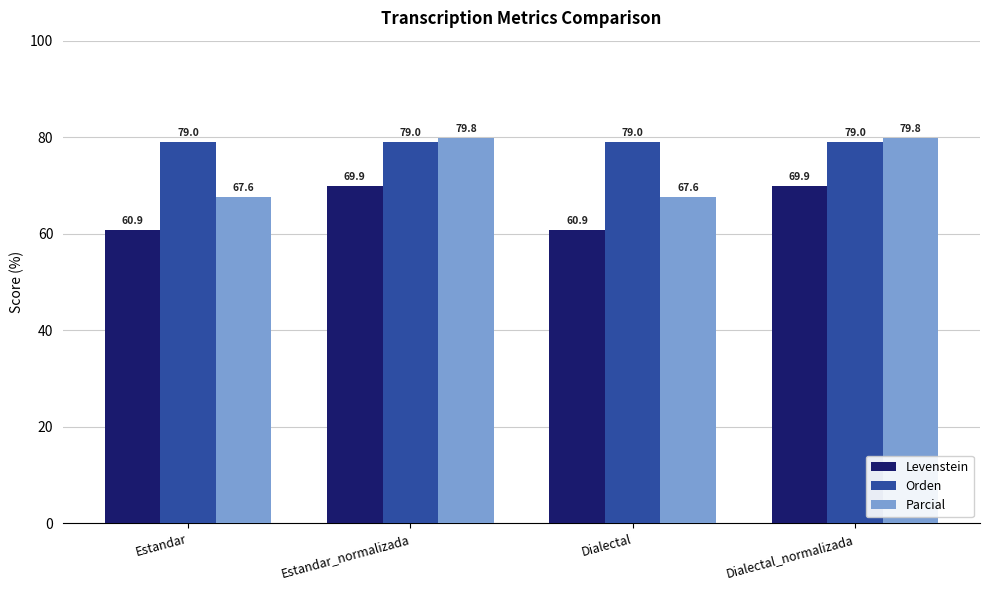

Which series has the largest total across all categories?

Orden